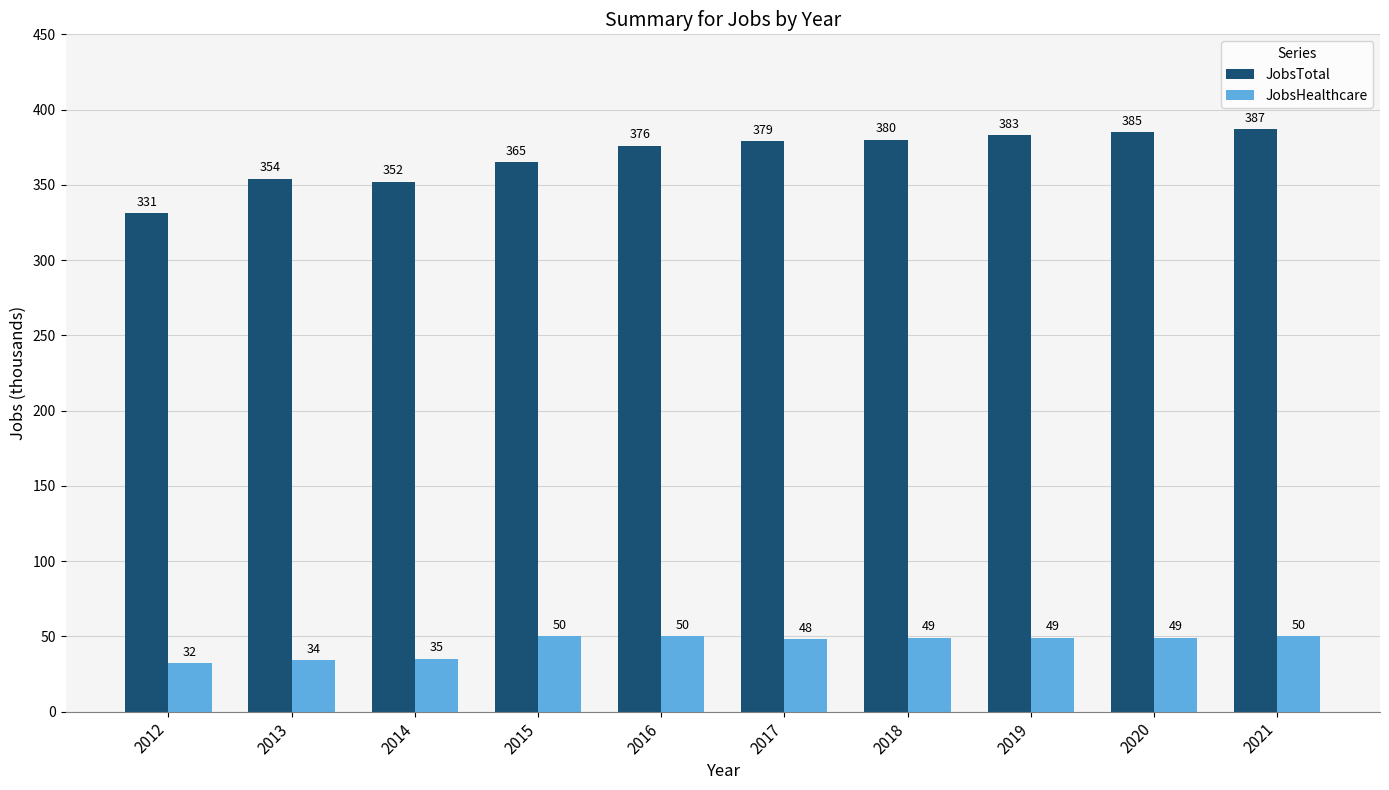

Which category has the lowest value in the JobsTotal series?

2012